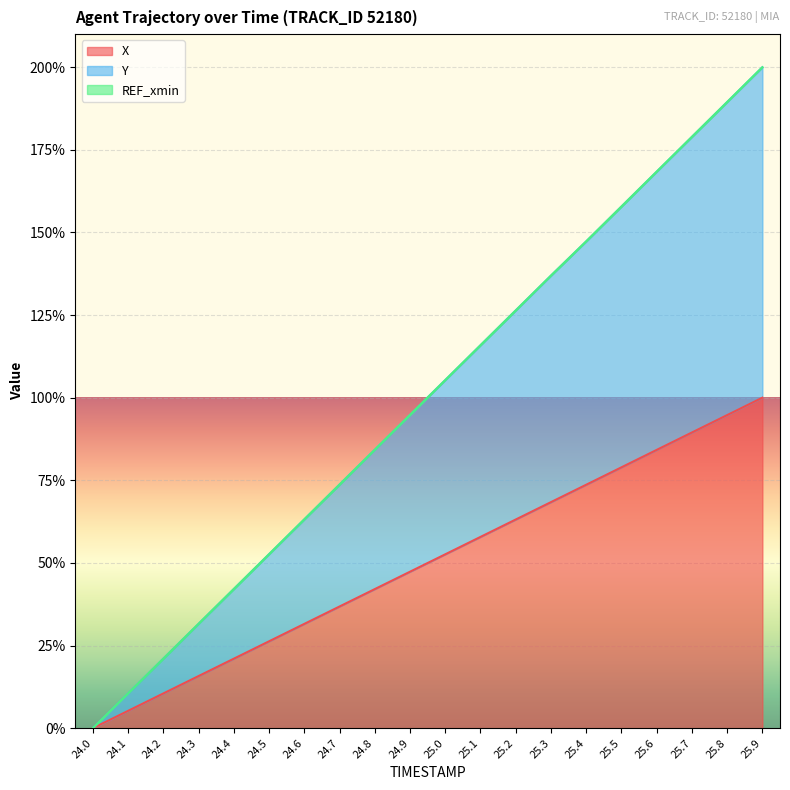

Reading left to right, what are all the values shown in this chart?

X (line): 24.0=0.0	24.1=5.3	24.2=10.5	24.3=15.8	24.4=21.0	24.5=26.3	24.6=31.6	24.7=36.8	24.8=42.1	24.9=47.3	25.0=52.6	25.1=57.9	25.2=63.1	25.3=68.4	25.4=73.7	25.5=78.9	25.6=84.2	25.7=89.5	25.8=94.7	25.9=100.0
Y (line): 24.0=0.0	24.1=10.5	24.2=21.1	24.3=31.6	24.4=42.1	24.5=52.7	24.6=63.2	24.7=73.7	24.8=84.3	24.9=94.8	25.0=105.3	25.1=115.9	25.2=126.4	25.3=136.9	25.4=147.3	25.5=157.8	25.6=168.4	25.7=178.9	25.8=189.5	25.9=200.0
REF_xmin (line): 24.0=0.0	24.1=10.5	24.2=21.1	24.3=31.6	24.4=42.1	24.5=52.7	24.6=63.2	24.7=73.7	24.8=84.3	24.9=94.8	25.0=105.3	25.1=115.9	25.2=126.4	25.3=136.9	25.4=147.3	25.5=157.8	25.6=168.4	25.7=178.9	25.8=189.5	25.9=200.0